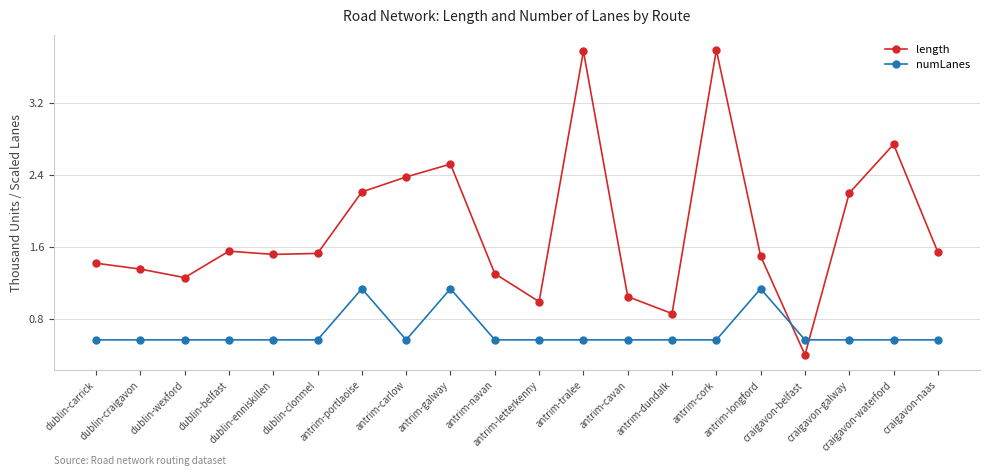

What is the value of the numLanes point at the 20th from the left?

0.6